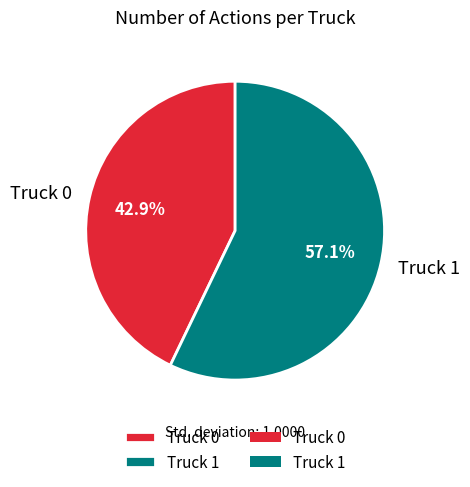

What is the total percentage of Truck 1 and Truck 0?

100.0%